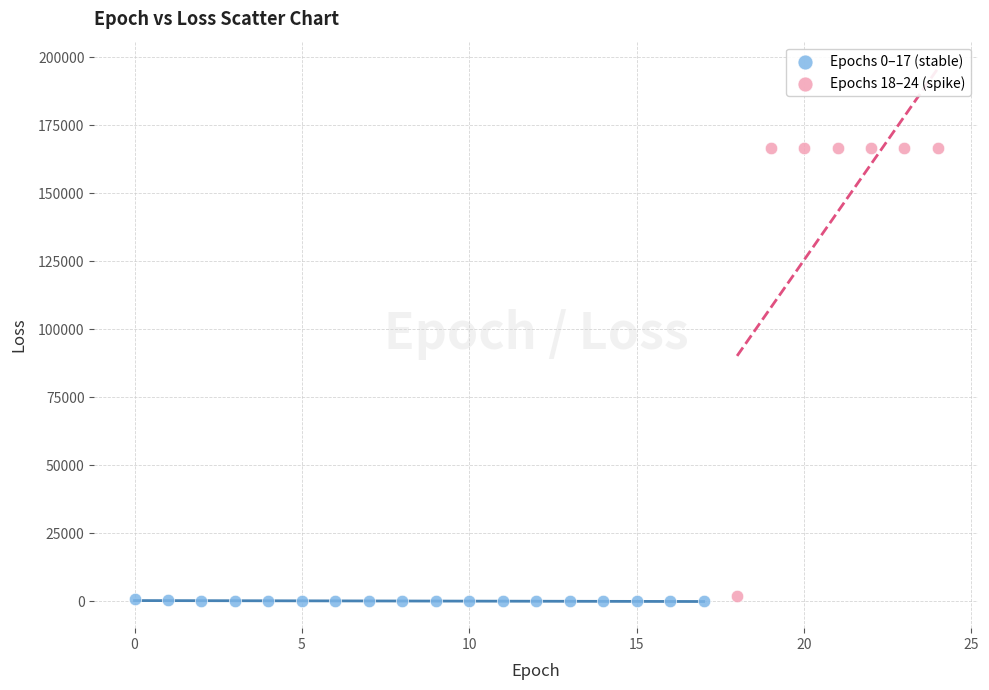

Which series has the largest Y range (max minus min)?

Epochs 18–24 (spike)